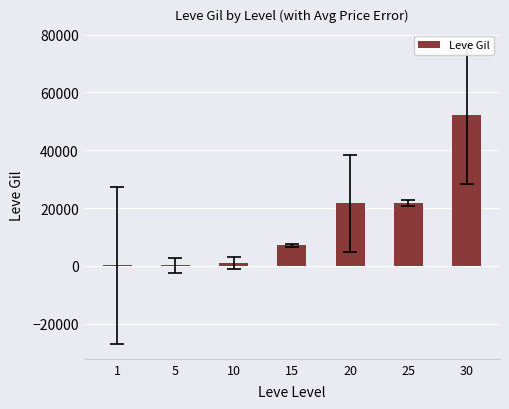

What is the greatest value displayed?

52220